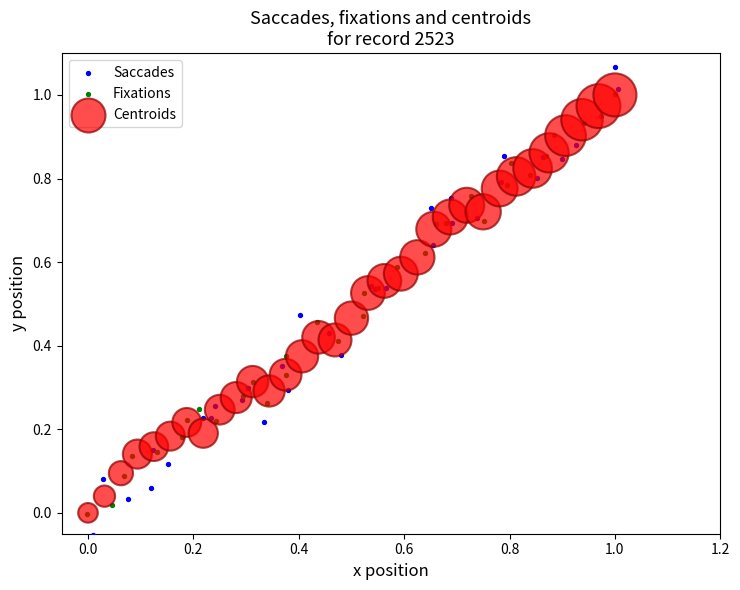

Which series contains the lowest Y value?

Saccades